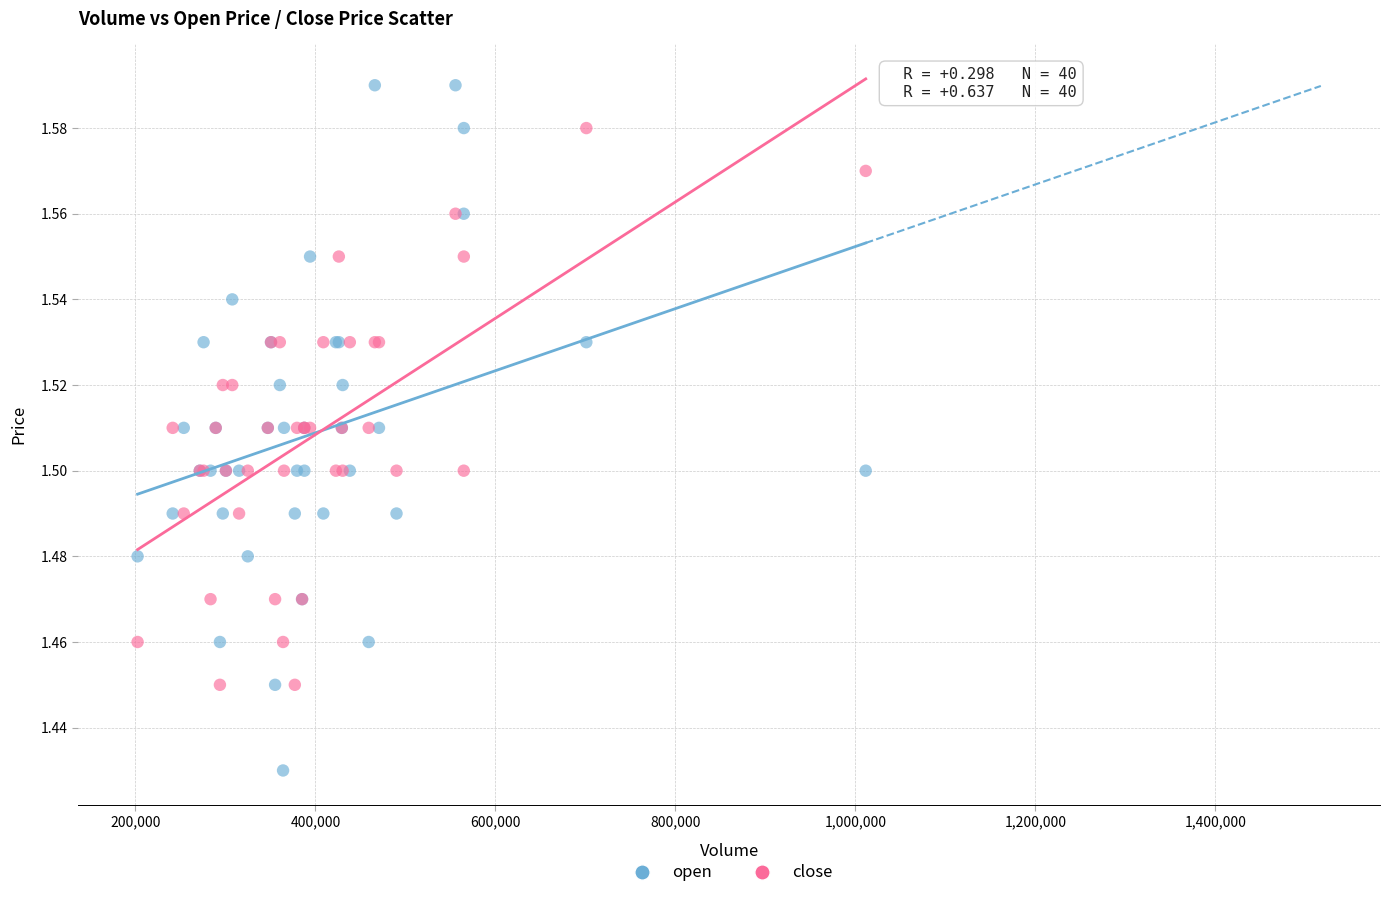

What is the X range (max minus min) for the scatter plot?

809190.3